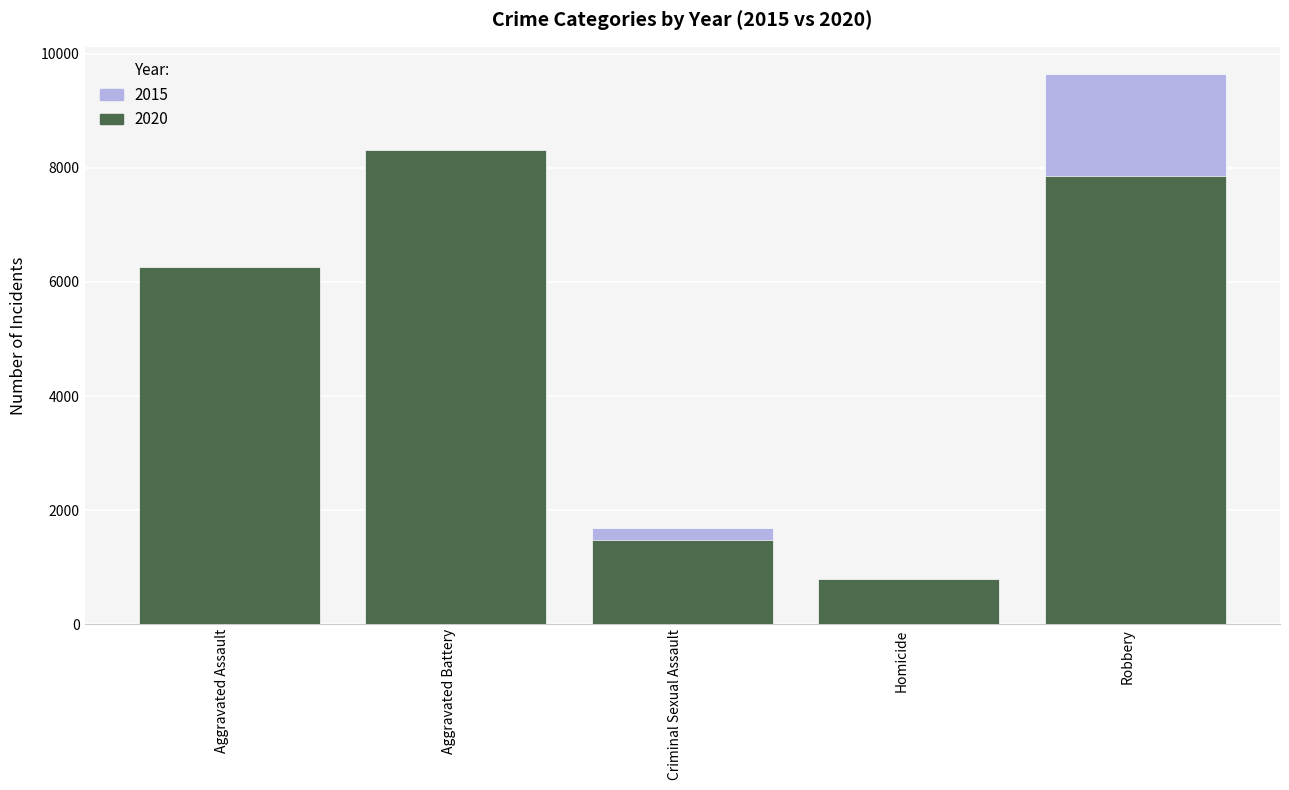

What is the average value of the 2015 series?

4663